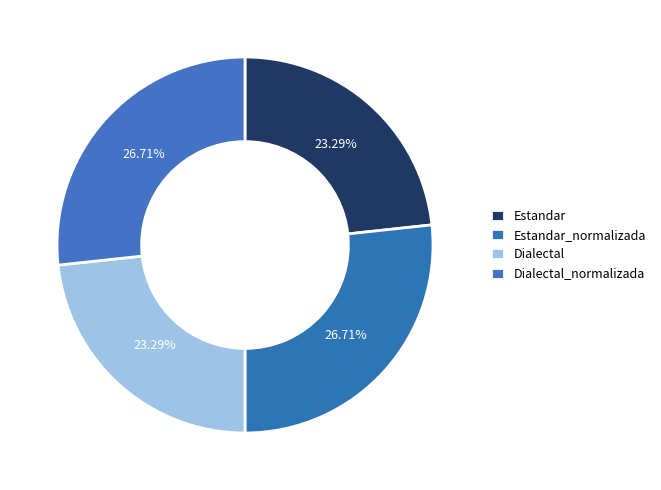

What percentage is the Dialectal_normalizada slice, to the nearest percent?

27%